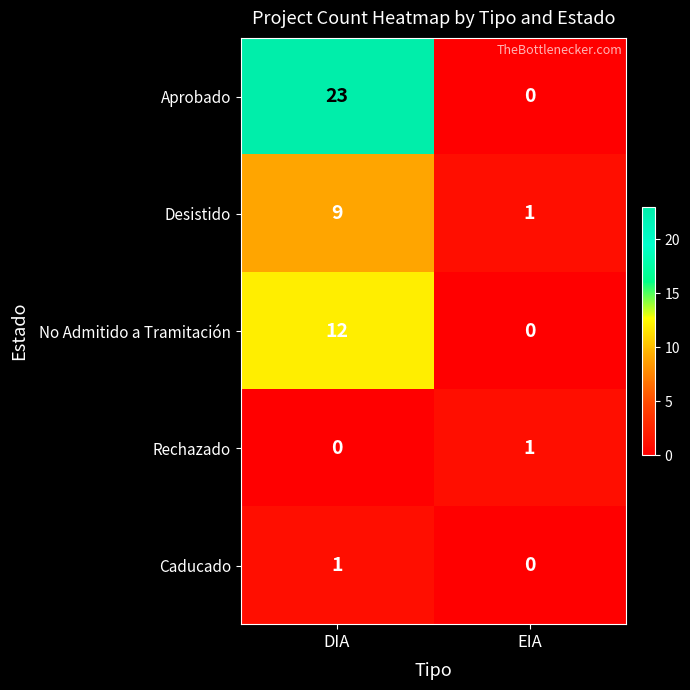

At which category is the sum across all series the highest?

DIA